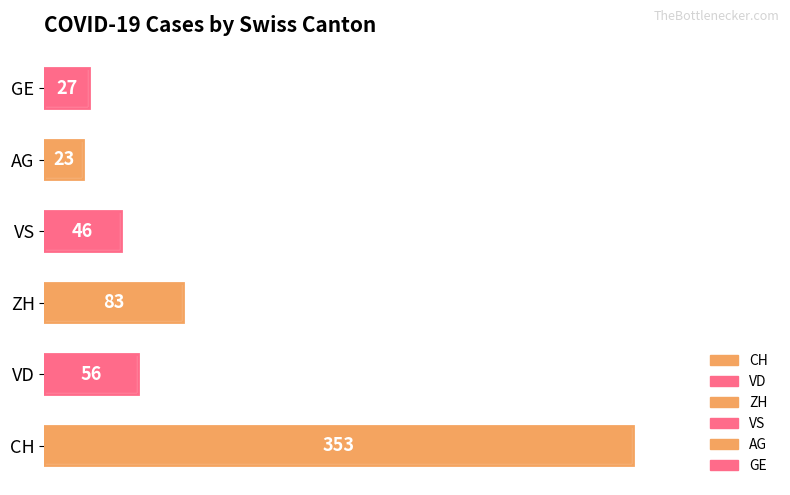

Which series has the largest total across all categories?

CH